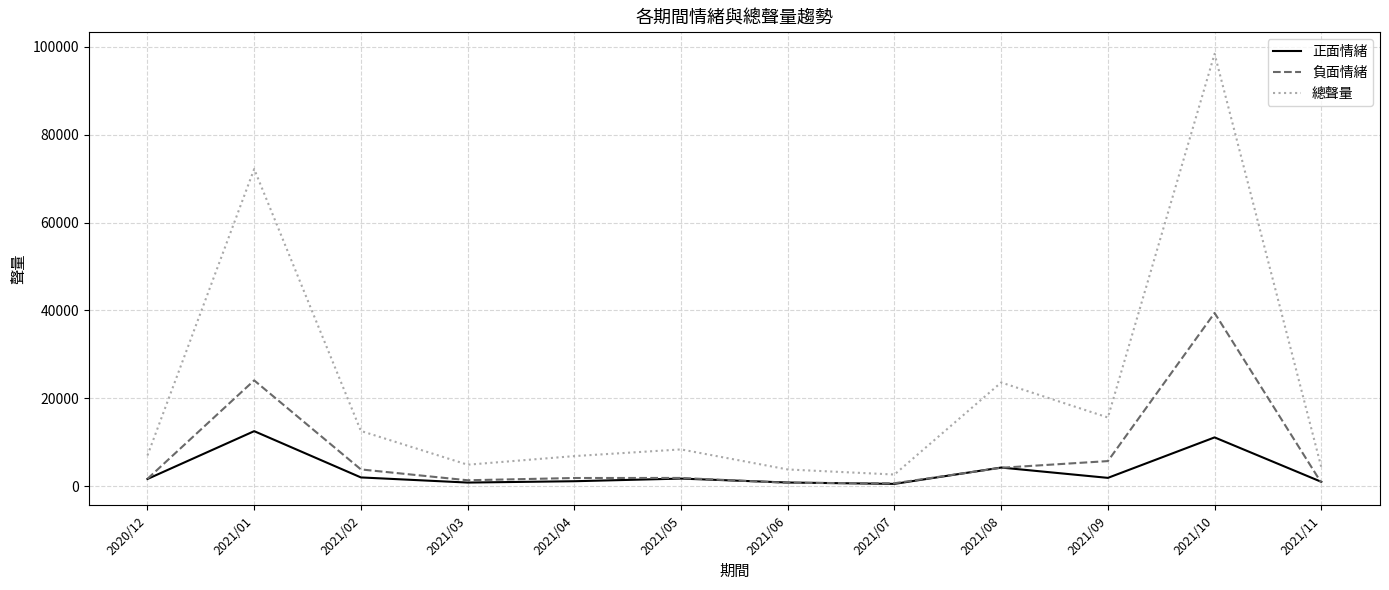

What is the highest value of the 負面情緒 series?

39426